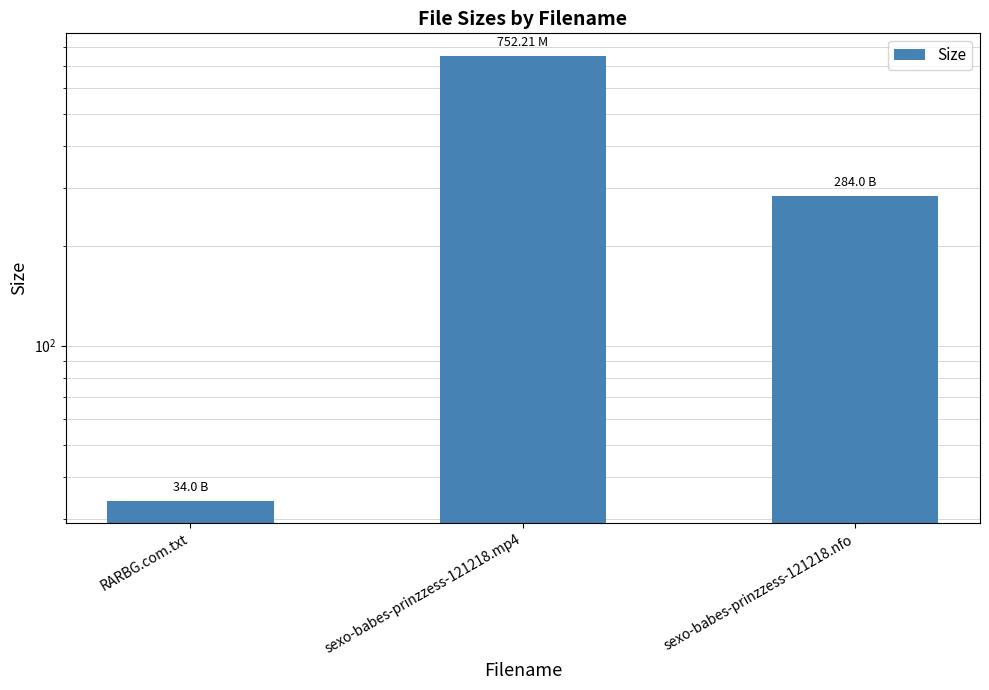

Between sexo-babes-prinzzess-121218.mp4 and RARBG.com.txt, which is larger?

sexo-babes-prinzzess-121218.mp4